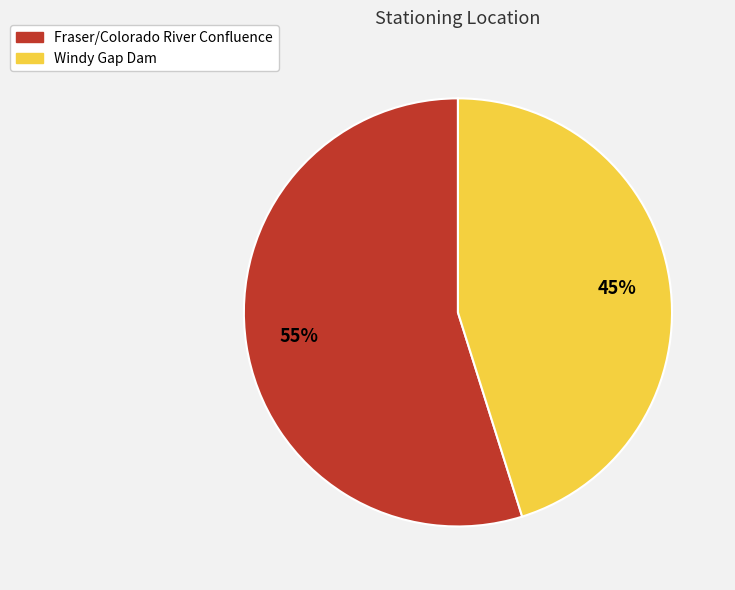

Which slice is the largest?

Fraser/Colorado River Confluence